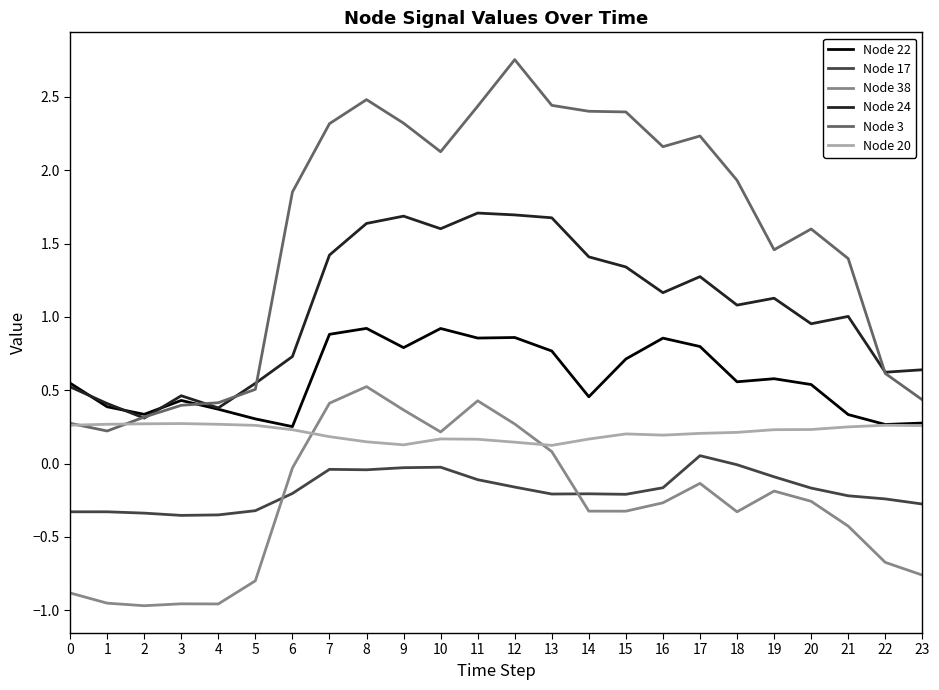

The value of Node 20 at 20 is 0.2. True or false?

True